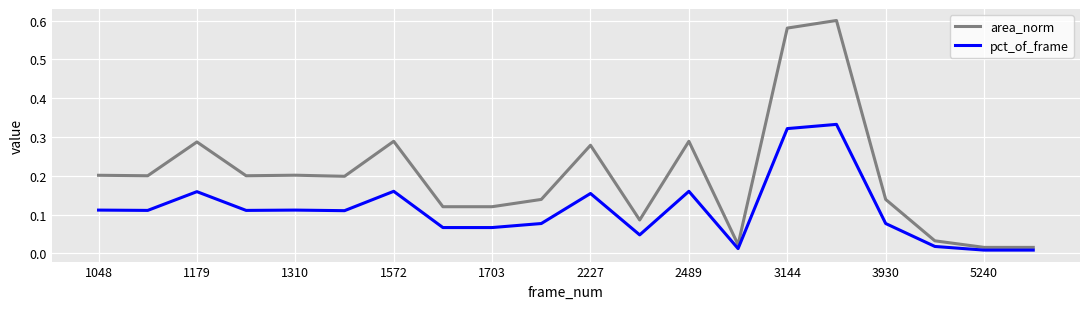

Is this an area chart (filled region under the line)?

No